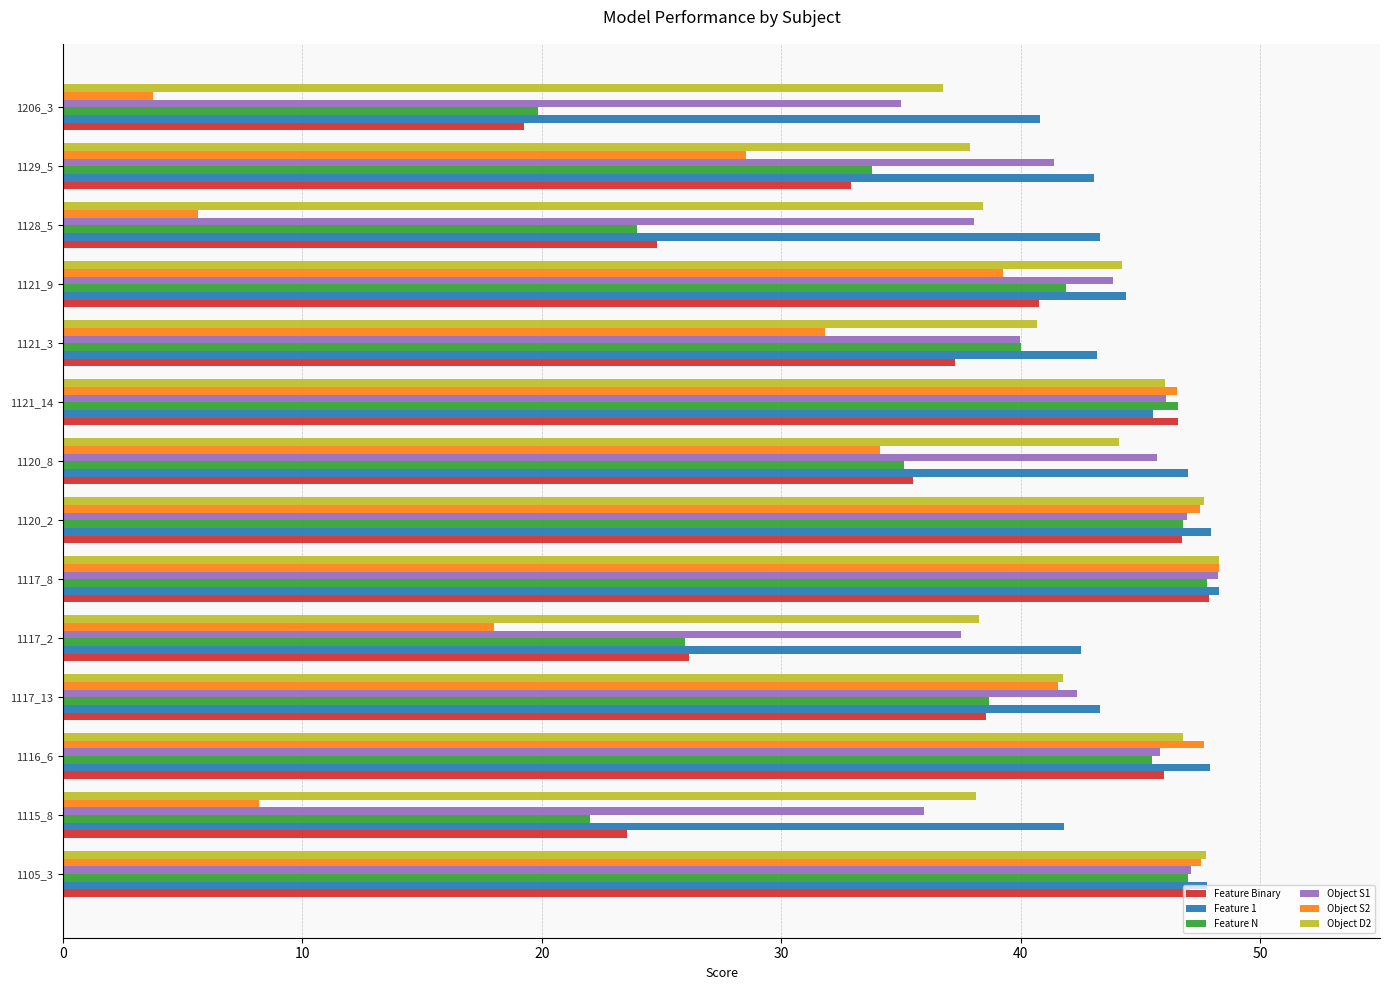

Which series changed the most between 1105_3 and 1129_5?

Object S2